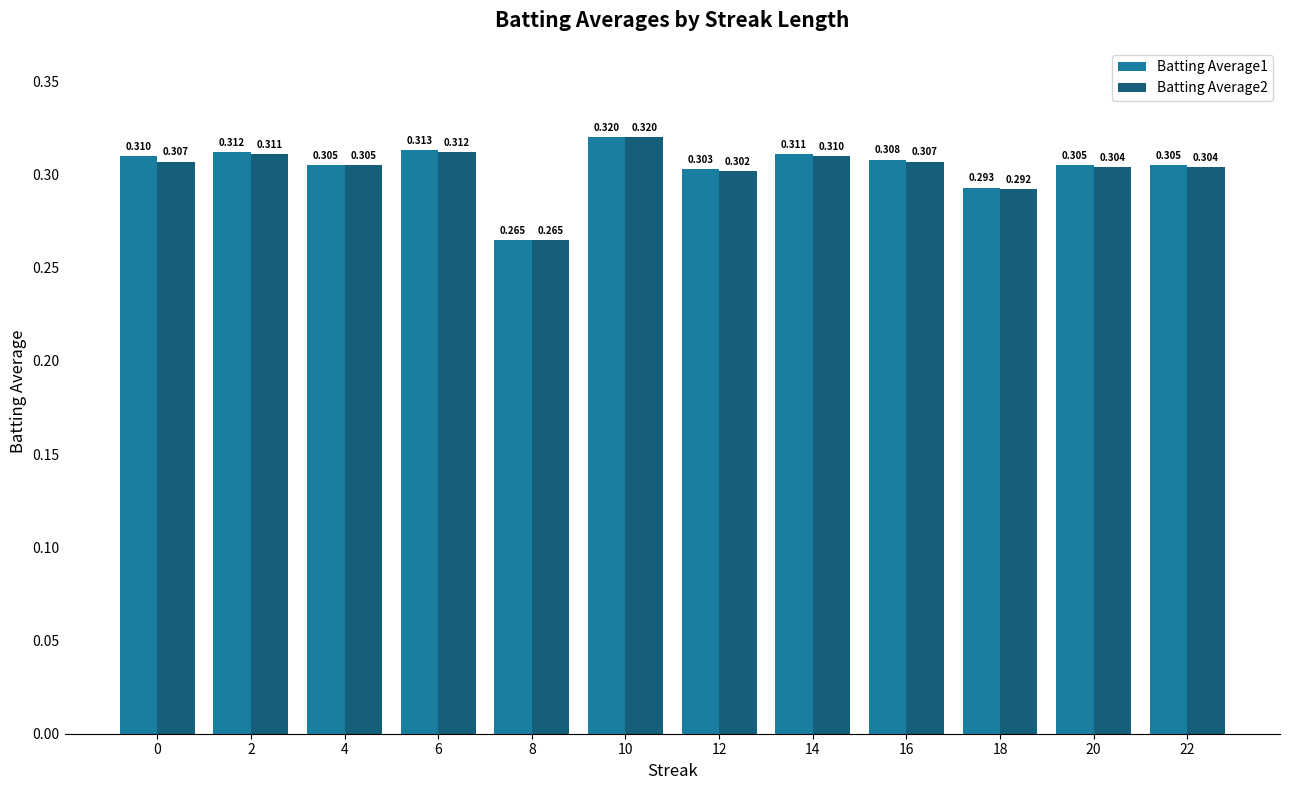

Where is Batting Average1 nearest to the value 0?

8